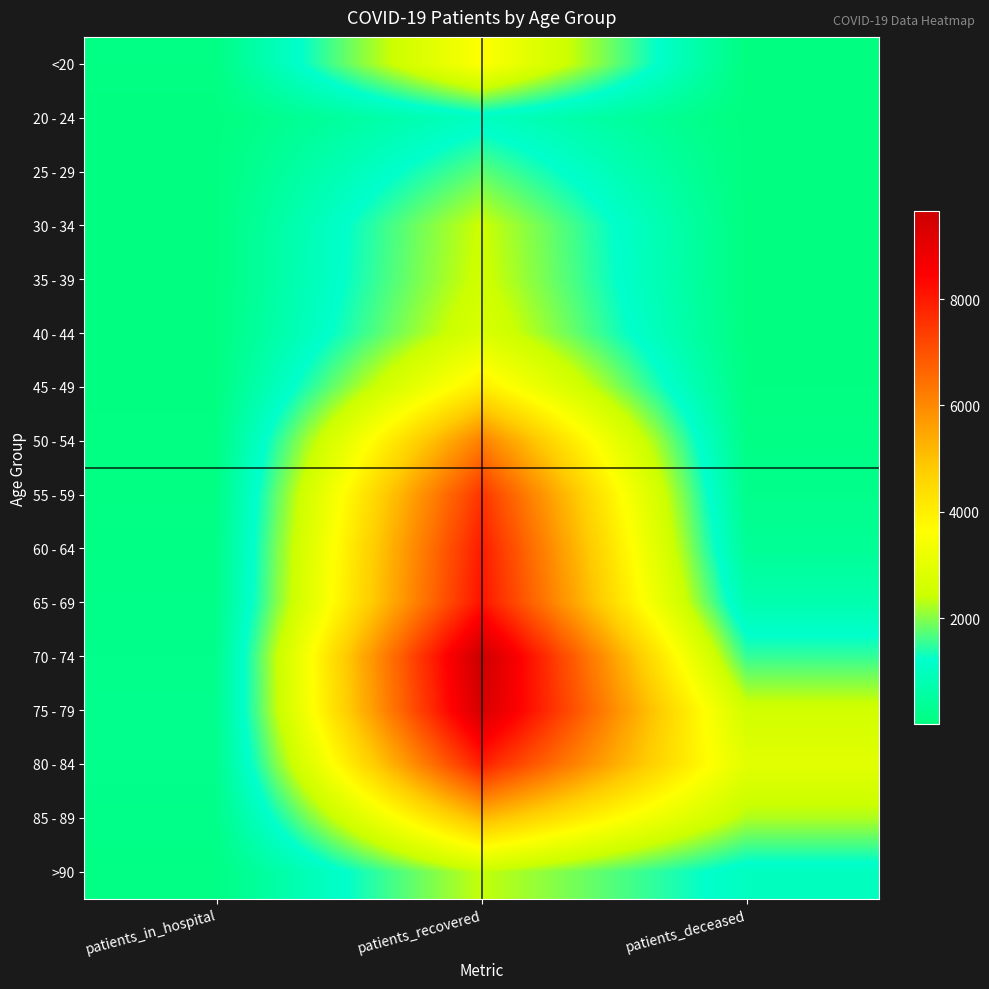

At patients_recovered, list the series in order from smallest to largest.

20 - 24, 25 - 29, >90, 30 - 34, 35 - 39, 40 - 44, <20, 45 - 49, 85 - 89, 50 - 54, 55 - 59, 80 - 84, 60 - 64, 65 - 69, 75 - 79, 70 - 74